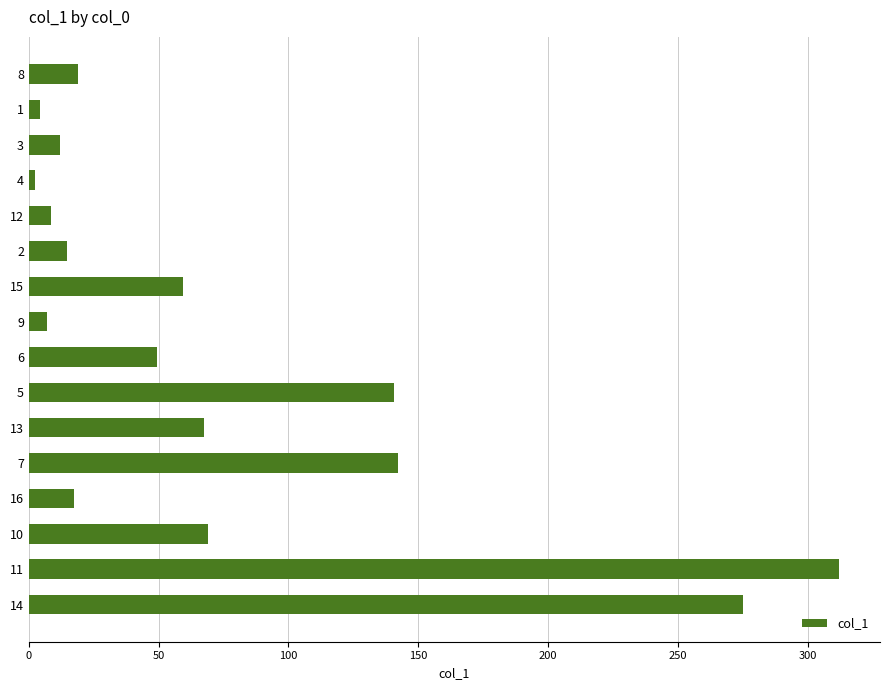

What is the sum of all values?

1200.8